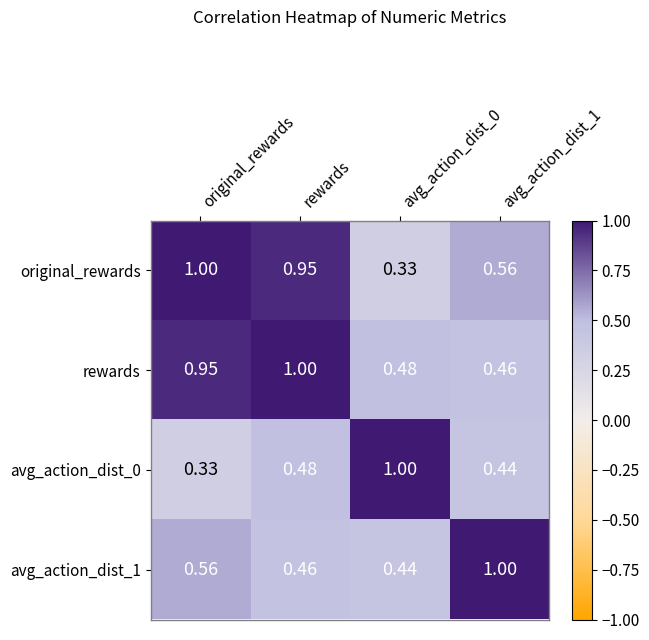

Which series has the largest total across all categories?

rewards